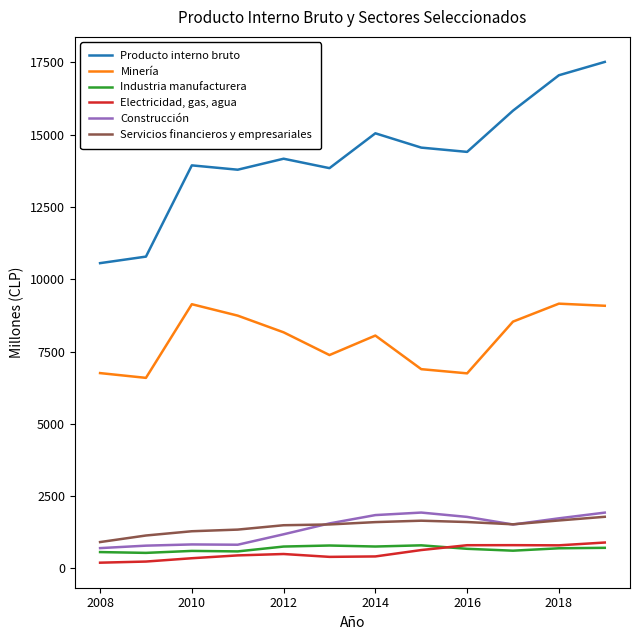

True or false: Minería and Servicios financieros y empresariales cross at least once.

False